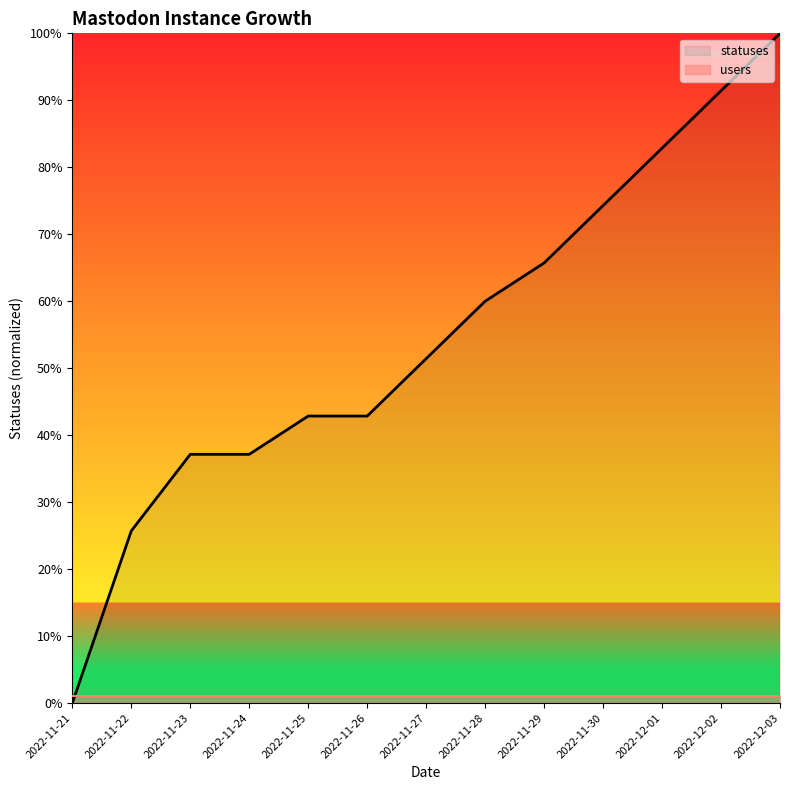

What are all the series names shown in the legend?

statuses, users